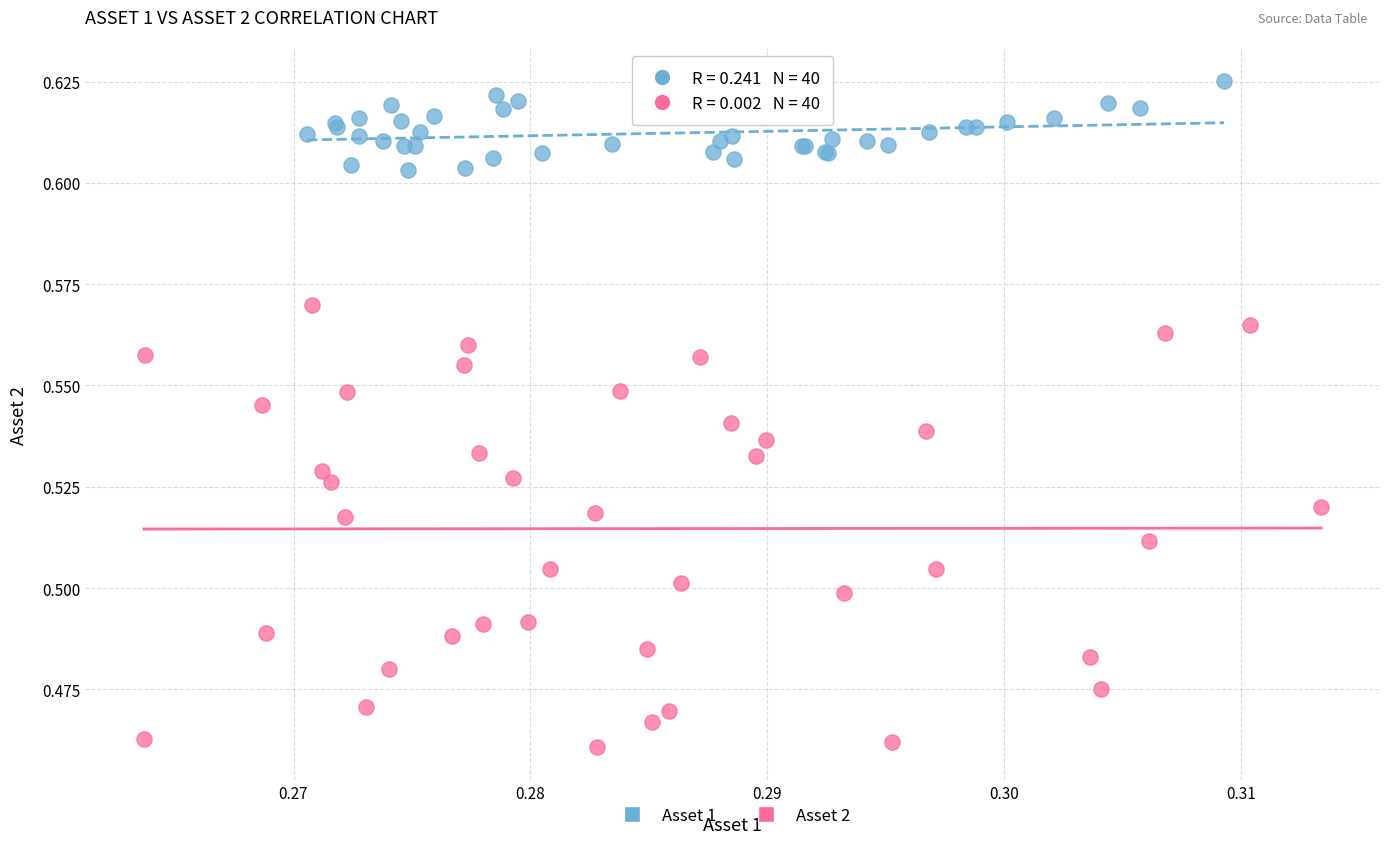

Which series contains the lowest Y value?

Asset 2